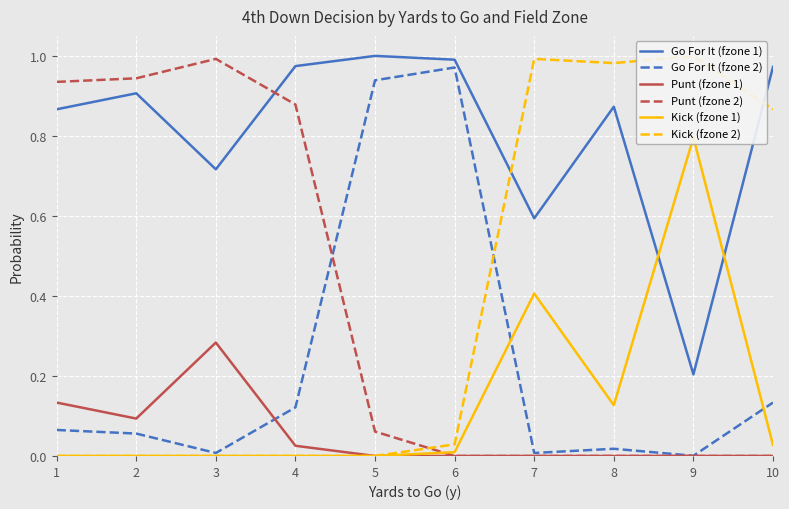

What is the sum of the Kick (fzone 2) values at 7 and 4?

1.0